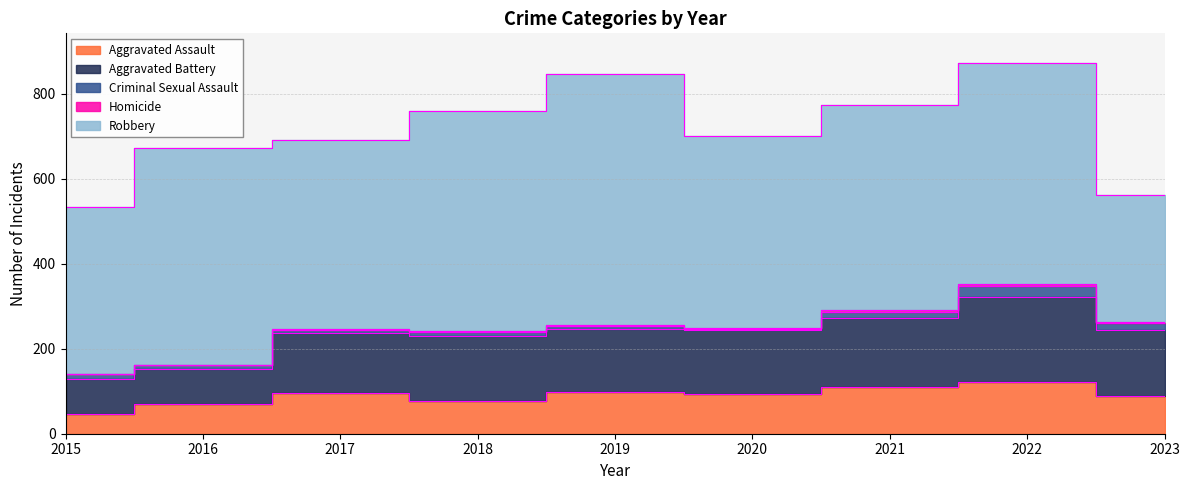

Which series has the largest range (max minus min)?

Robbery